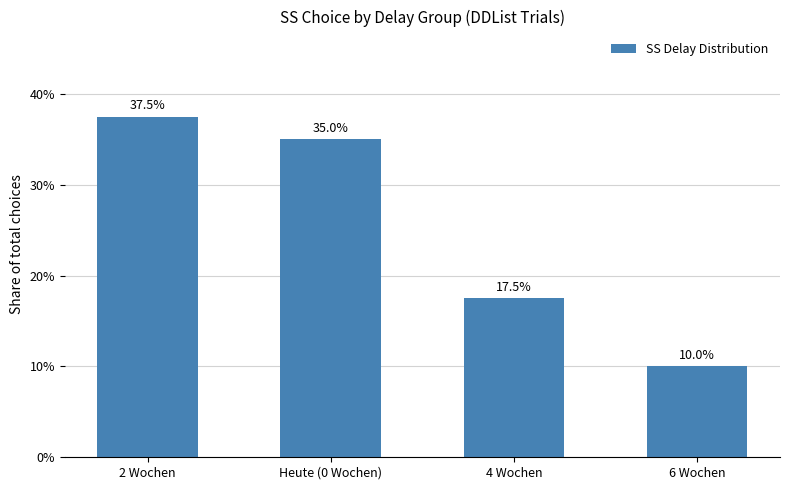

What is the value of the 2nd bar from the left?

35.0